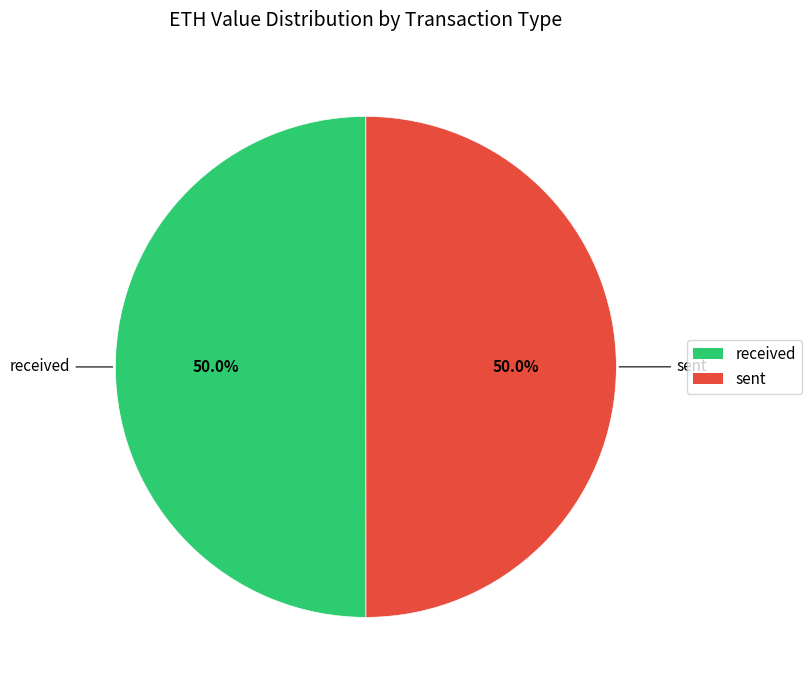

How much of the chart is everything except sent?

50.0%